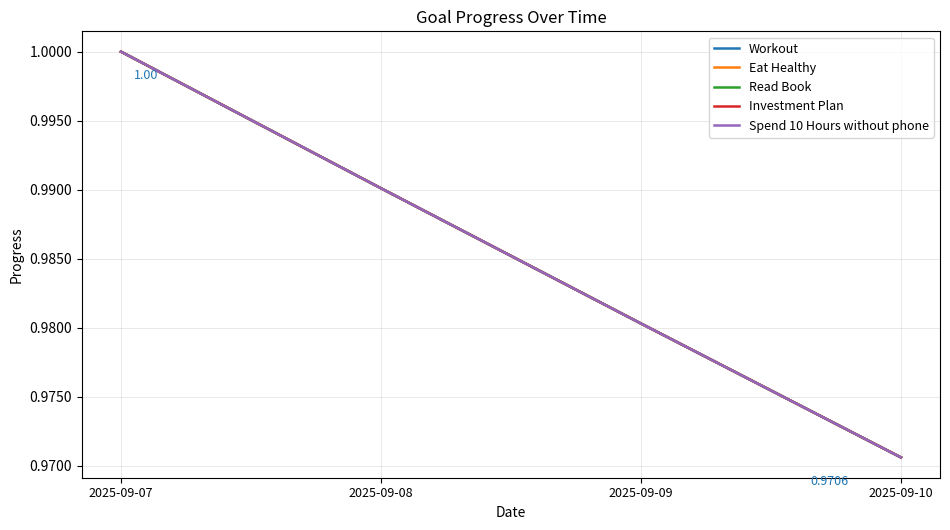

What is the value of the Read Book point at the 1st from the left?

1.0